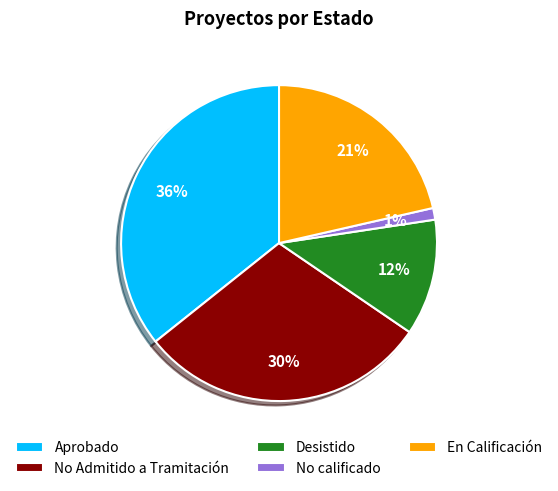

Does No calificado represent more than half of the total?

No